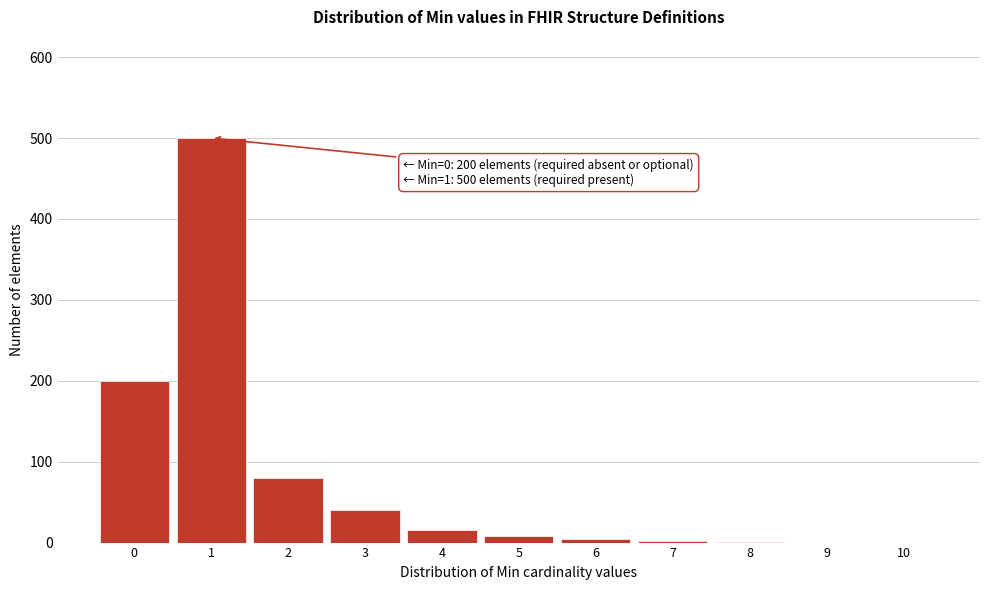

Is it true that the value at 3 is 59?

False